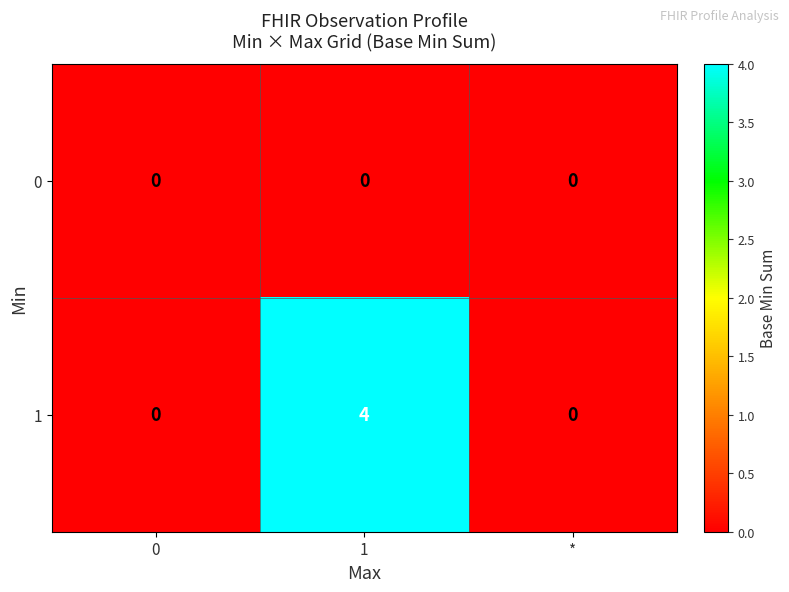

Rank the series by their maximum value, from lowest to highest.

0, 1